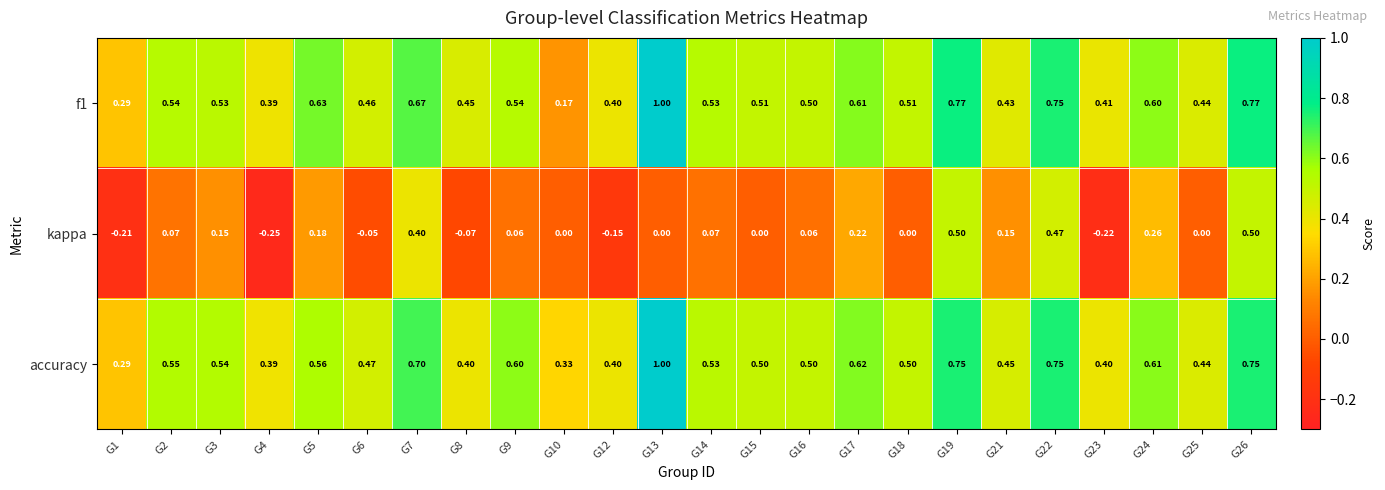

Which series changed the most between G6 and G21?

kappa